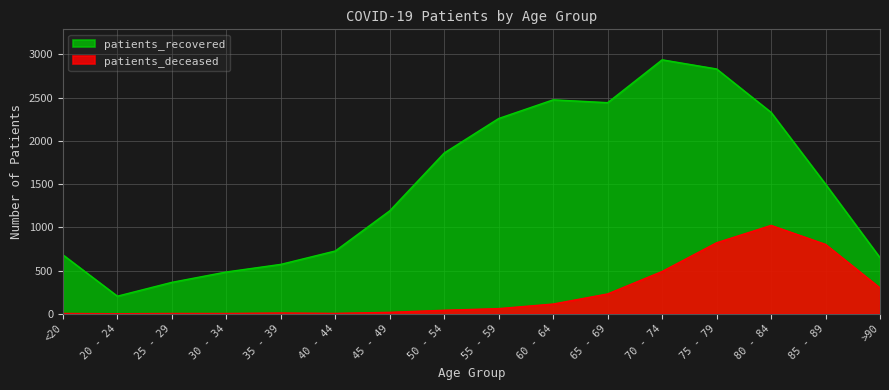

What is the approximate value of patients_recovered at 85 - 89?

1499